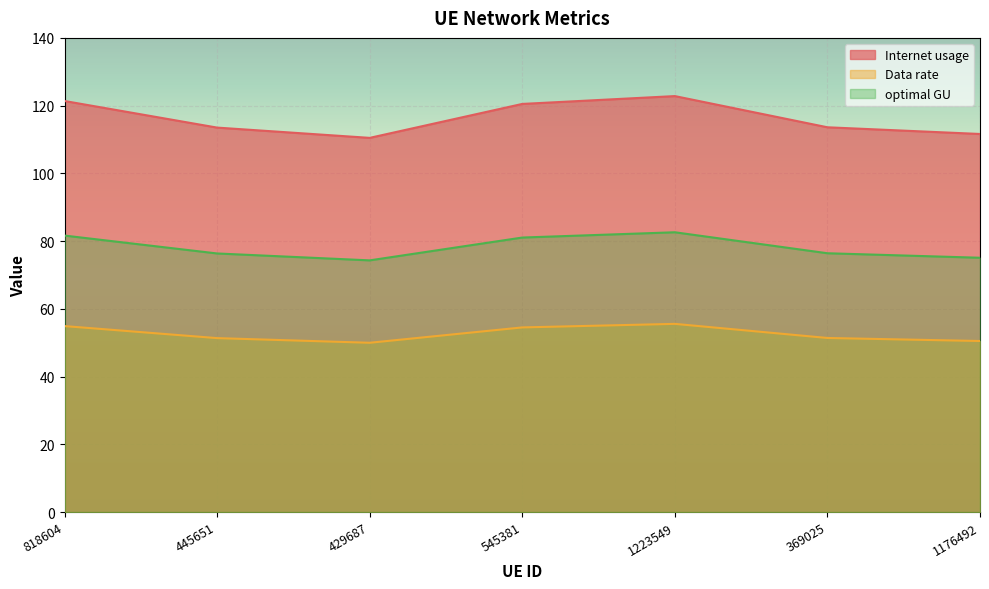

Which label corresponds to the smallest value in the chart?

429687